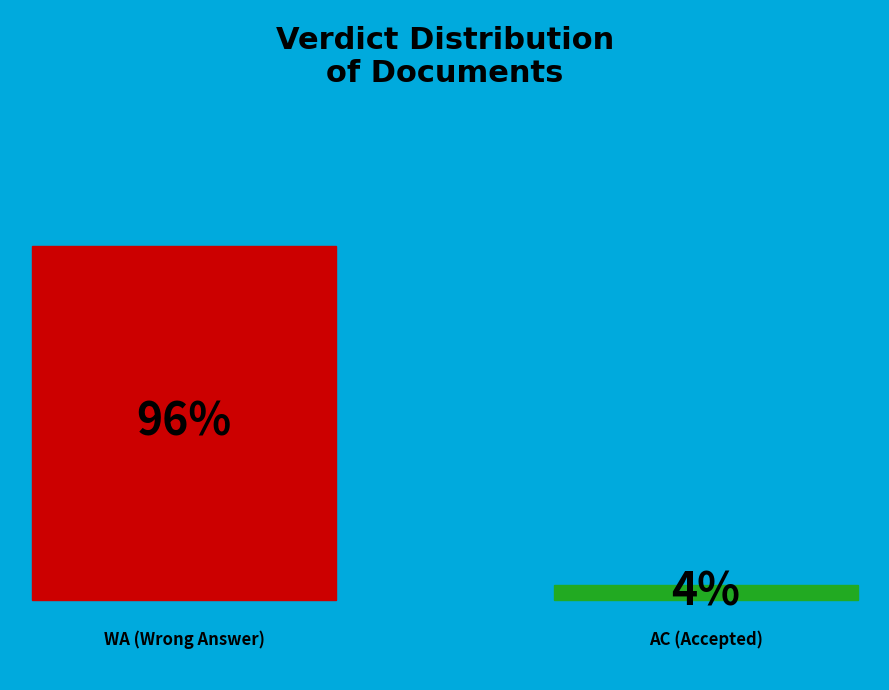

To the nearest percent, what portion does AC represent?

4%